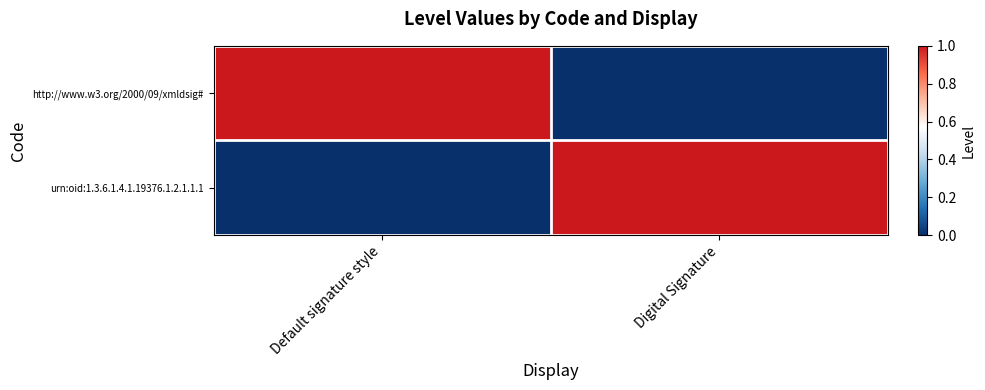

Reading left to right, what are all the values shown in this chart?

http://www.w3.org/2000/09/xmldsig#: Default signature style=1	Digital Signature=0
urn:oid:1.3.6.1.4.1.19376.1.2.1.1.1: Default signature style=0	Digital Signature=1